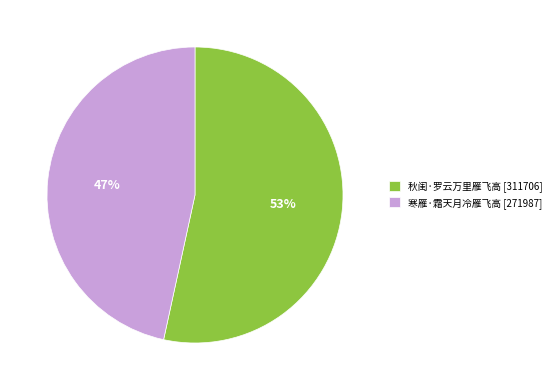

Which slice is the smallest?

寒雁·霜天月冷雁飞高